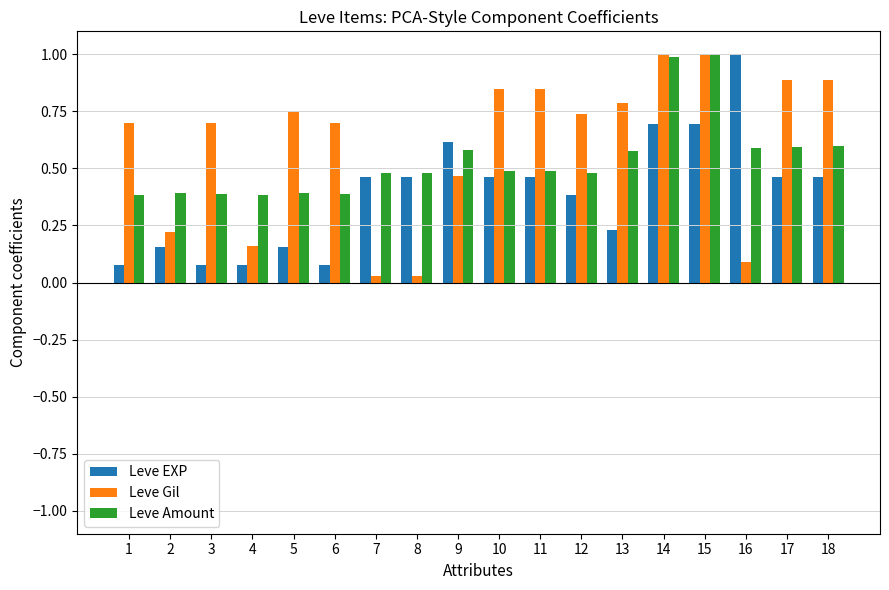

True or false: Leve EXP has a value of 0.5 at 10.

True